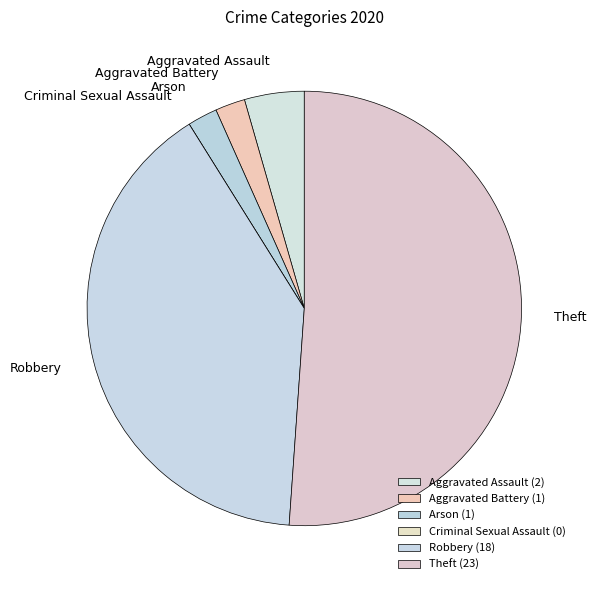

Combined, what portion of the pie is Robbery and Theft?

91.1%